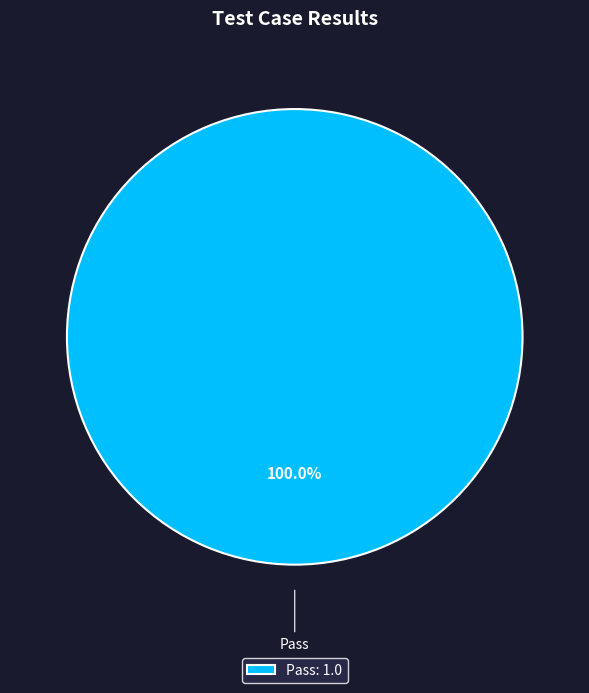

Which slice represents more than half of the pie?

Pass: 1.0